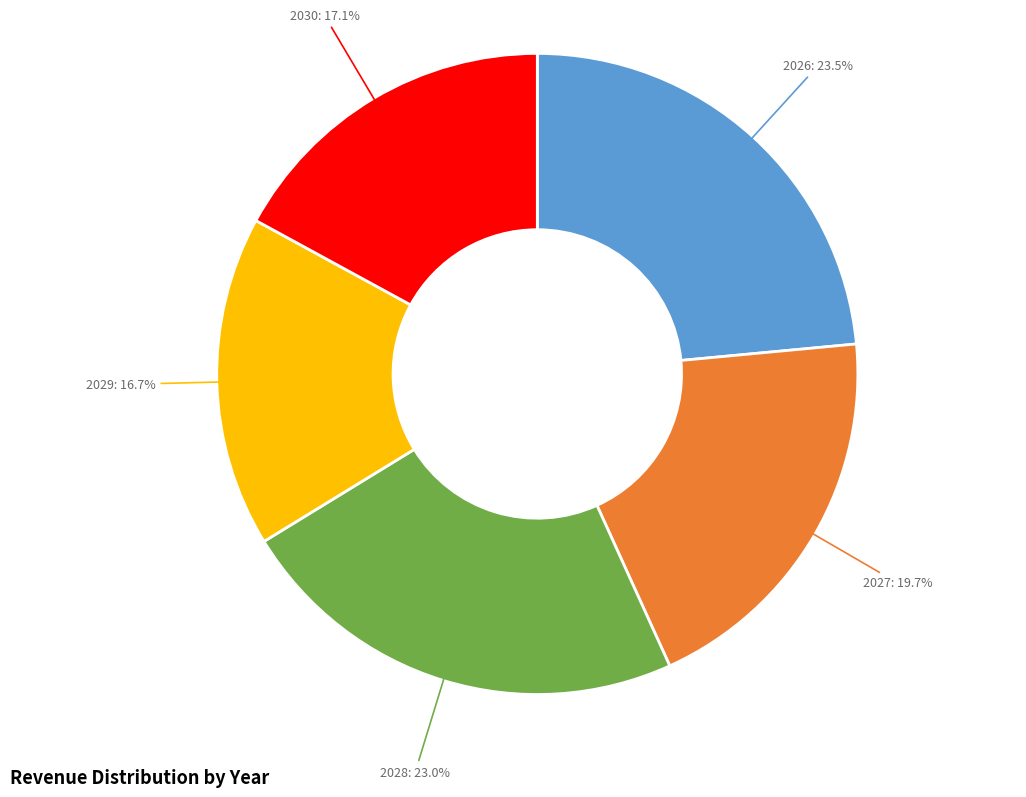

Approximately how many times larger is the value at 2028: 23.0% compared to 2027: 19.7%?

1.2